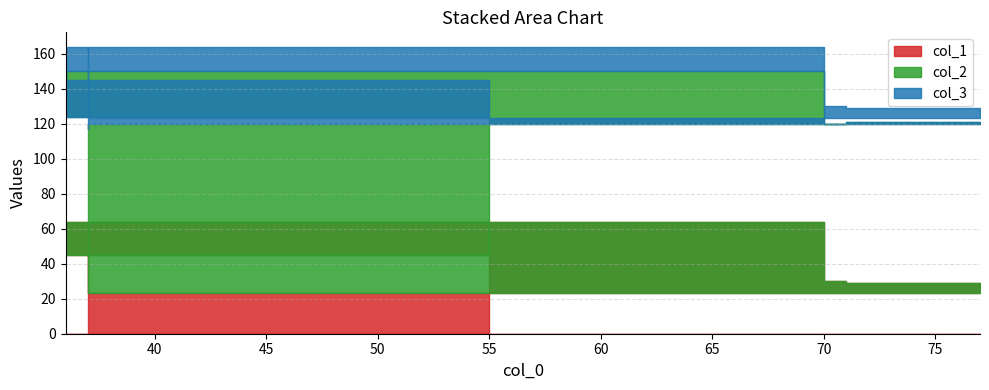

Read the col_1 value at 70, to the nearest 10.

30